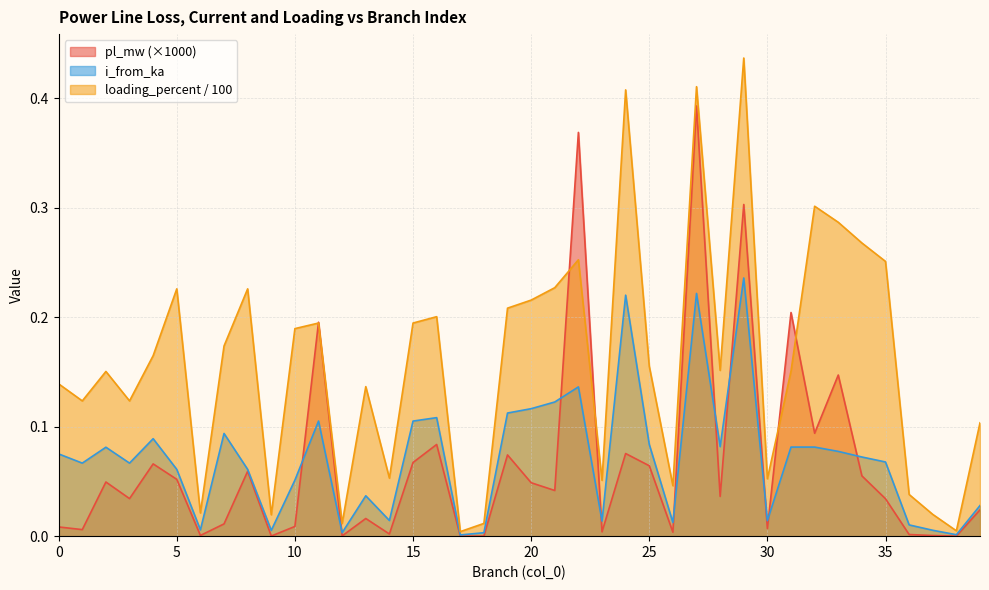

What are all the series names shown in the legend?

pl_mw (×1000), i_from_ka, loading_percent / 100